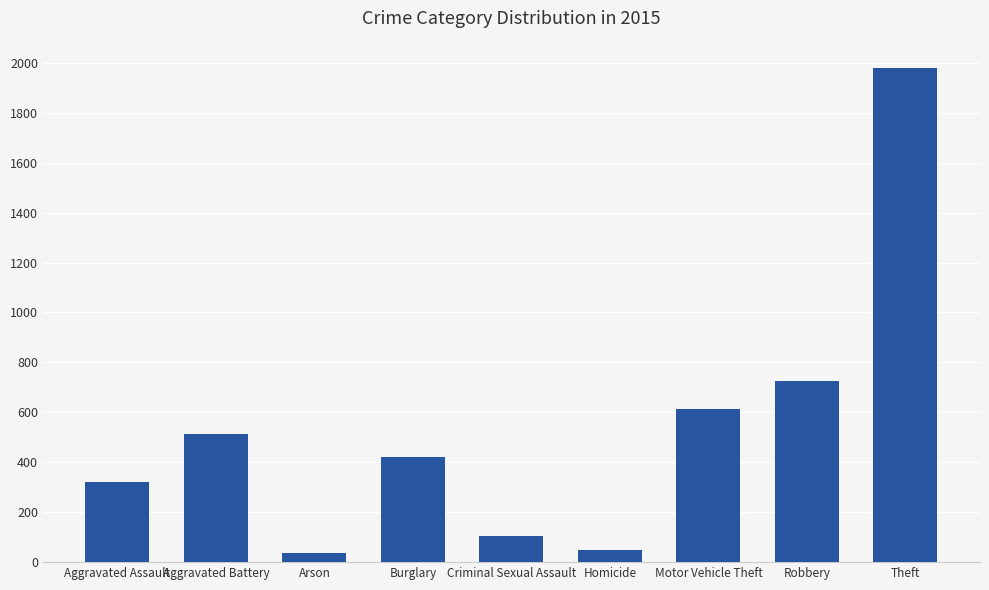

What position from the right is Burglary?

6